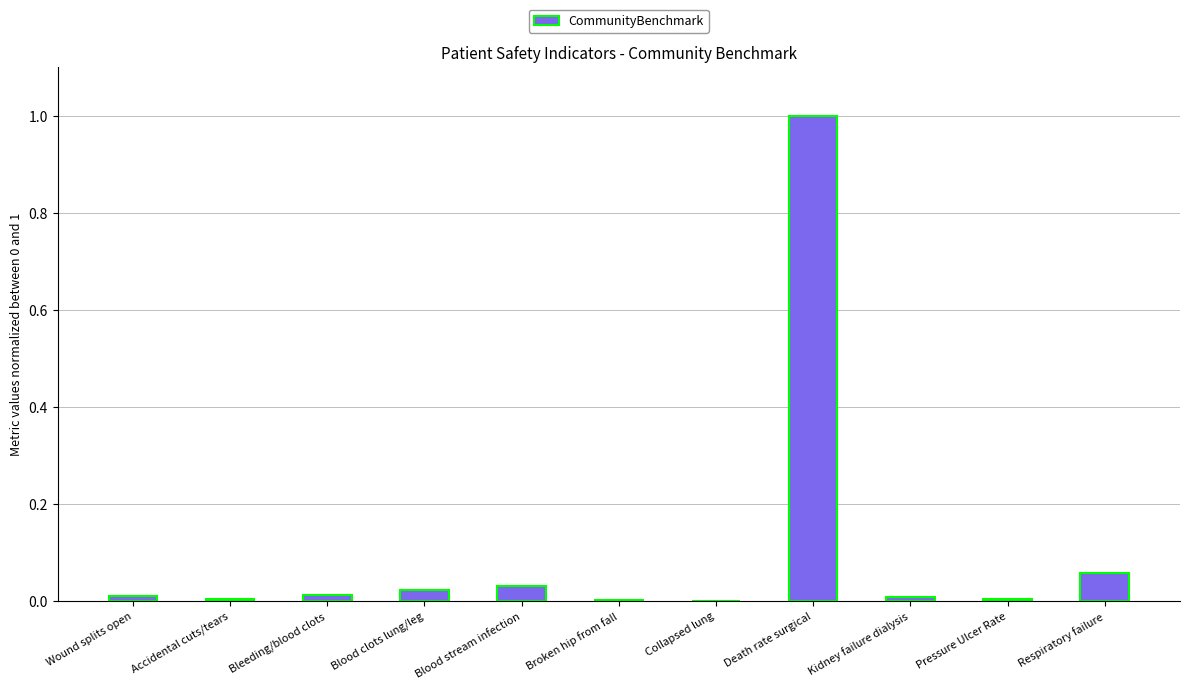

The value at Collapsed lung is 0.0. True or false?

True